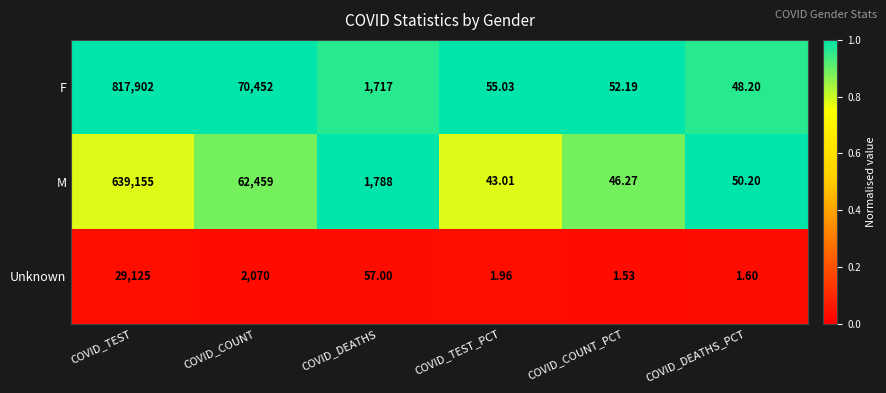

Between COVID_TEST and COVID_DEATHS_PCT, which series saw the biggest shift?

F